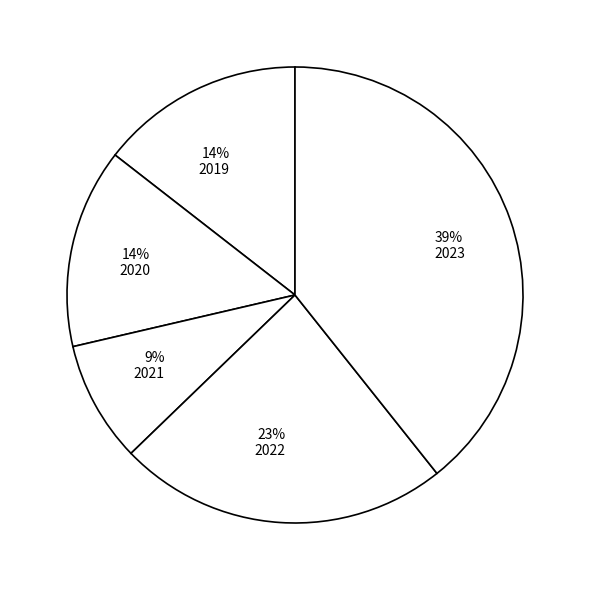

Which has a higher value, 14% 2020 or 23% 2022?

23% 2022